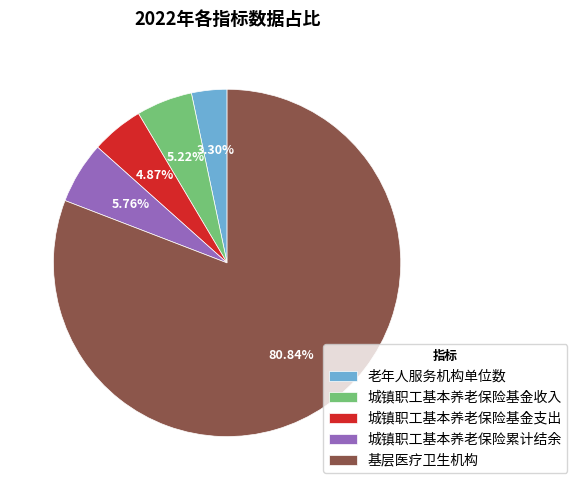

Approximately how many times larger is the value at 城镇职工基本养老保险累计结余 compared to 城镇职工基本养老保险基金收入?

1.1